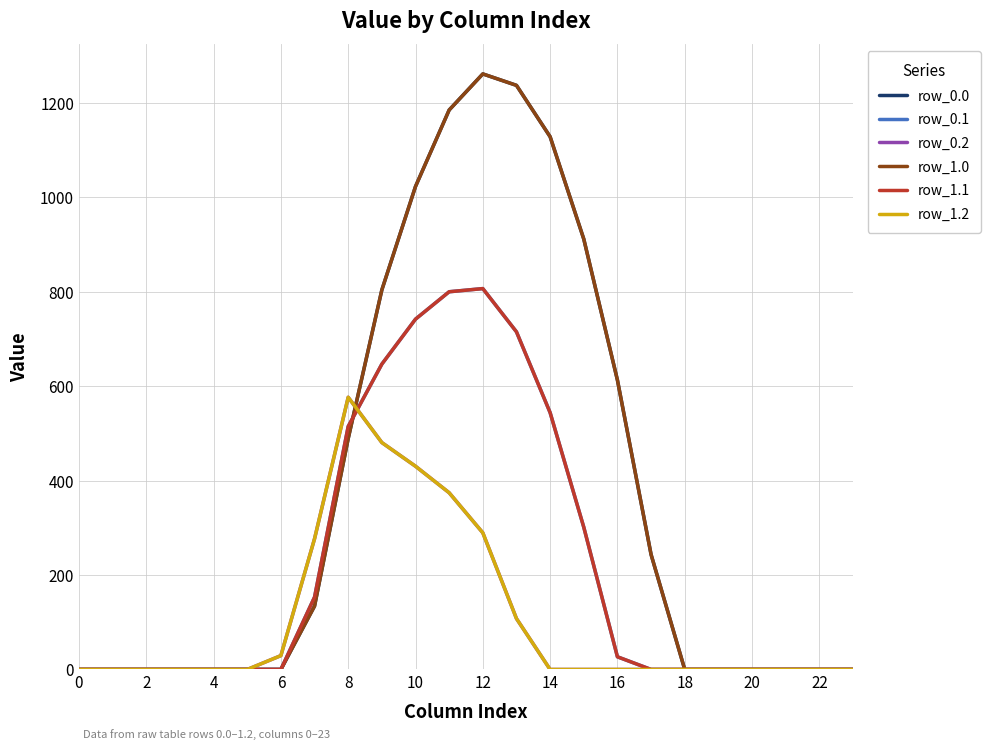

After their last crossing, which series has the higher values: row_0.0 or row_0.1?

row_0.0